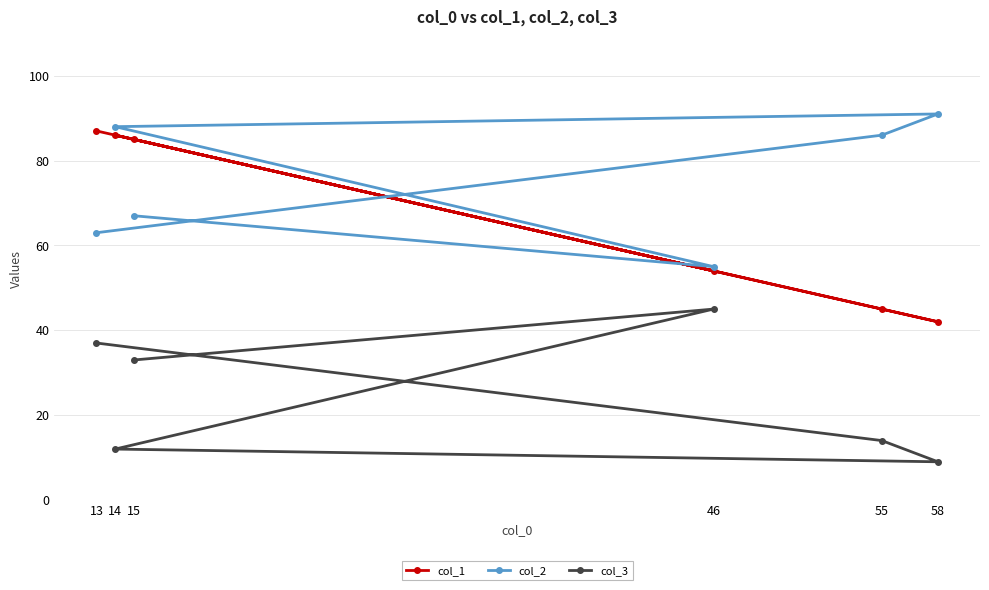

Rank the series at 15 from lowest to highest value.

col_3, col_2, col_1